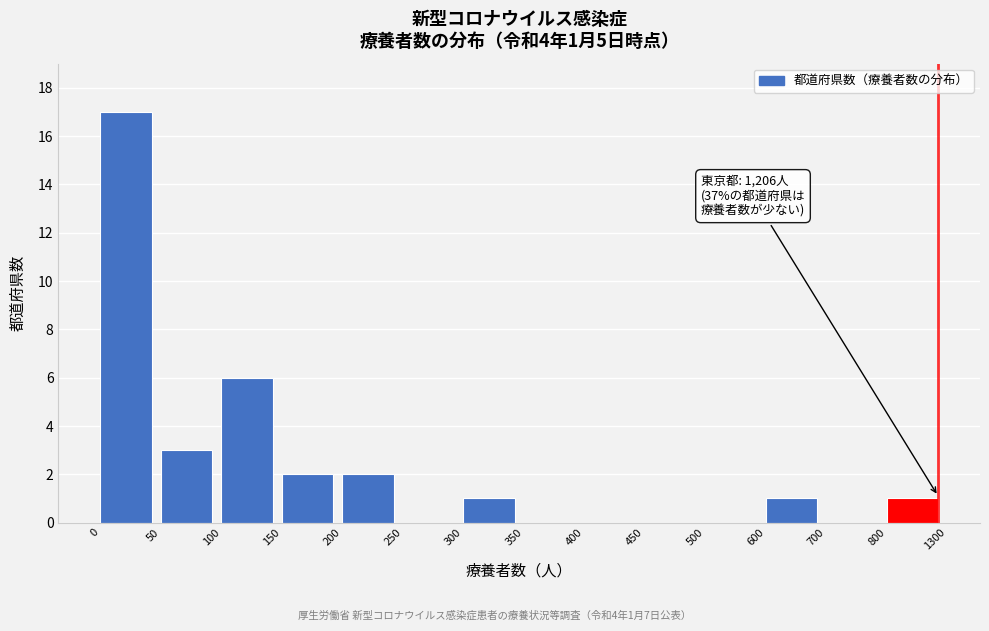

Reading left to right, list all the values displayed in this chart.

0=17	50=3	100=6	150=2	200=2	250=0	300=1	350=0	400=0	450=0	500=0	600=1	700=0	800=1